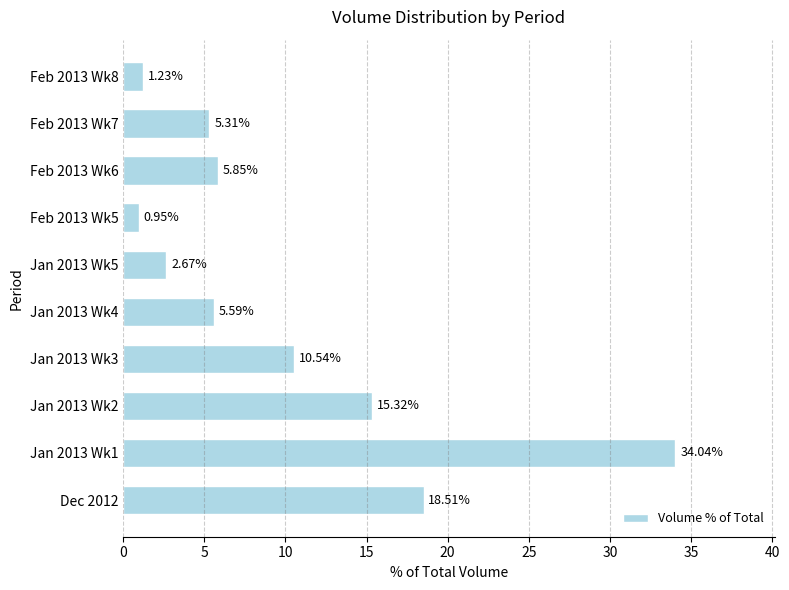

Does the chart contain any negative values?

No